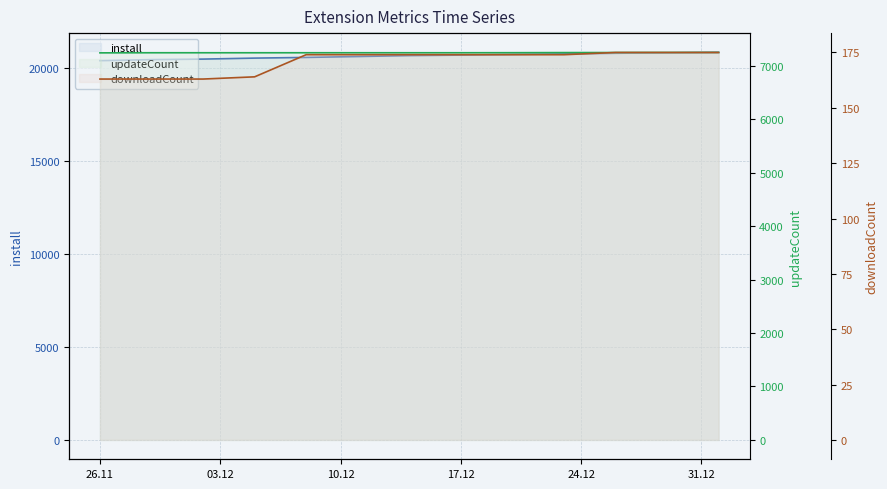

Is the value of install at 17.12 greater than the value of downloadCount at 7?

Yes